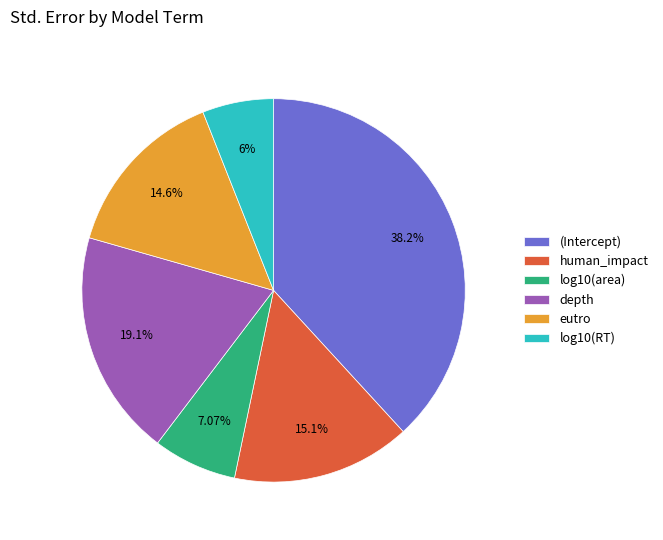

How many slices are in this pie chart?

6